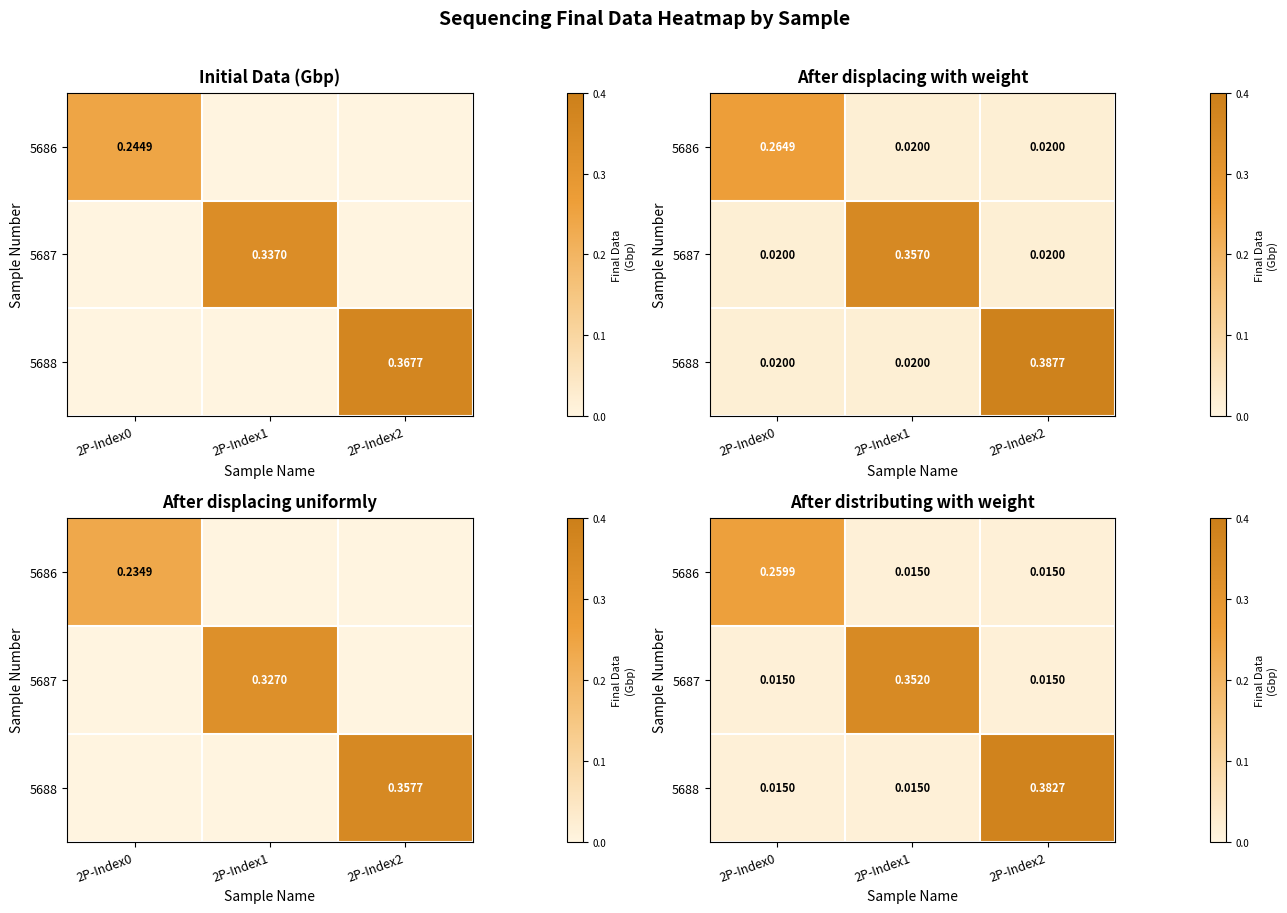

True or false: 5687 has a value of 0.1 at 2P-Index1.

False